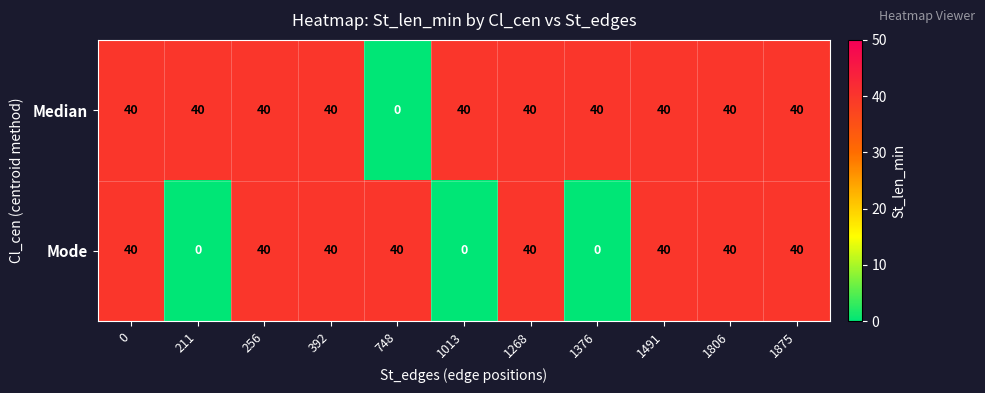

Between 1013 and 1268, which series saw the biggest shift?

Mode